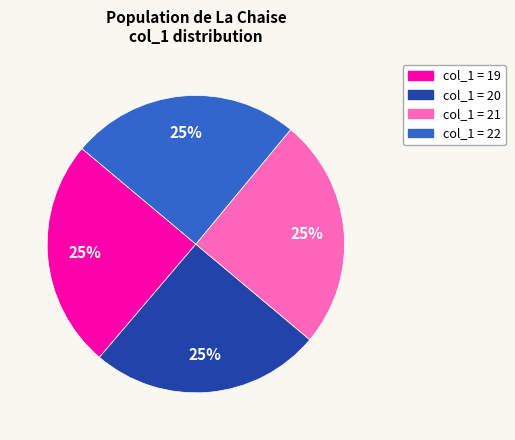

Does any single category account for the majority?

No